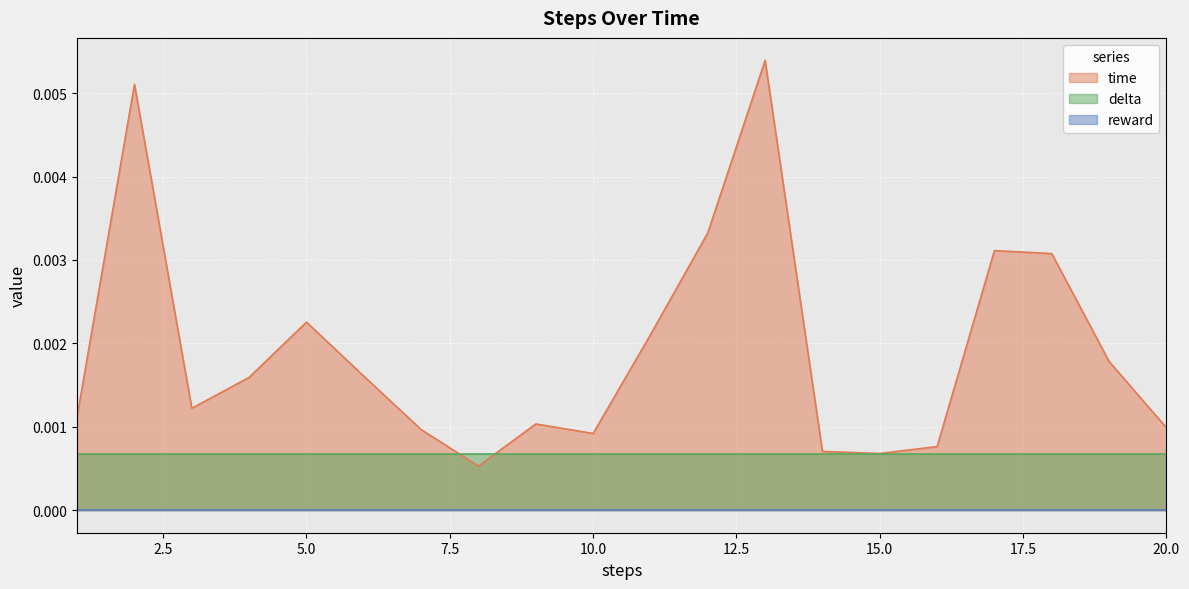

True or false: delta has a value of 0.0 at 20.

True